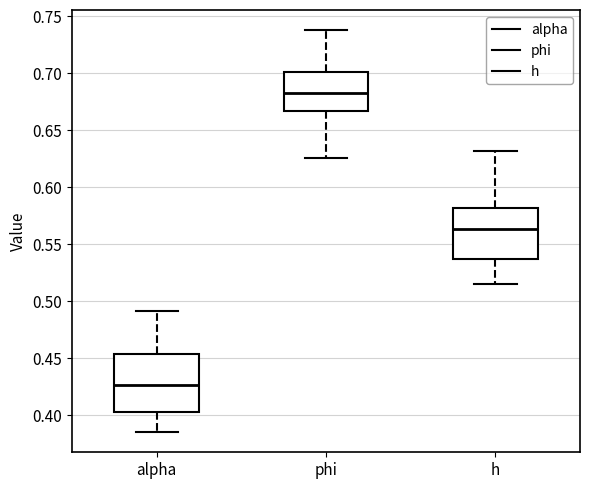

Which box's median line is the highest?

phi